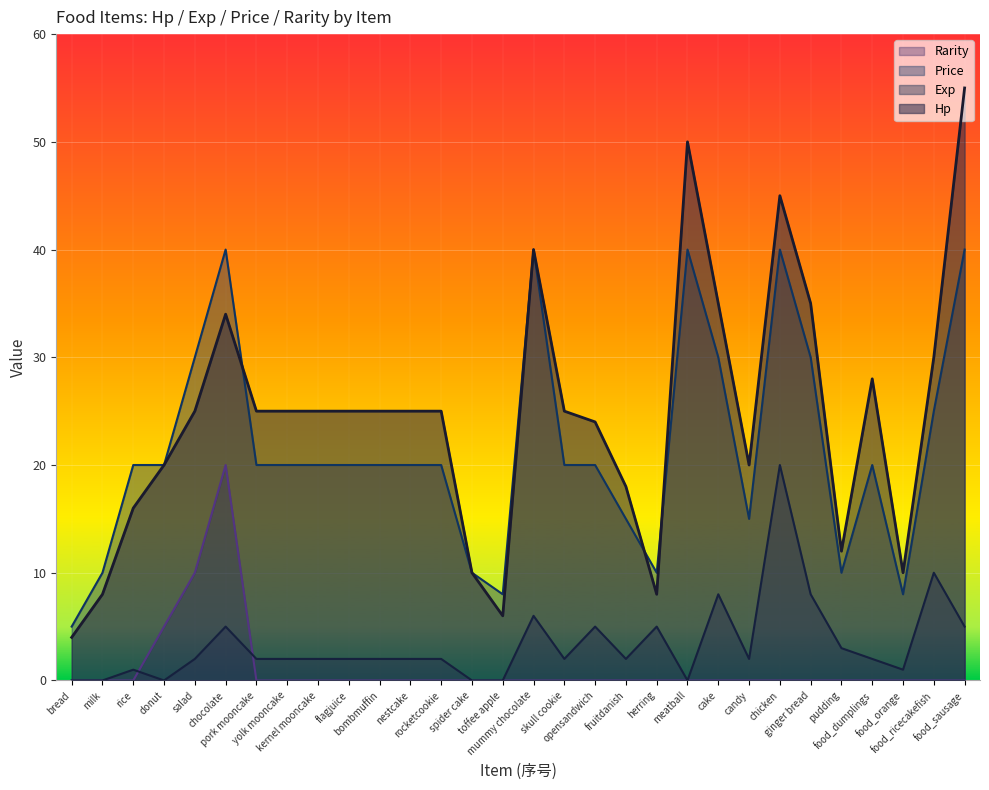

How many Price values are between 15 and 30?

18